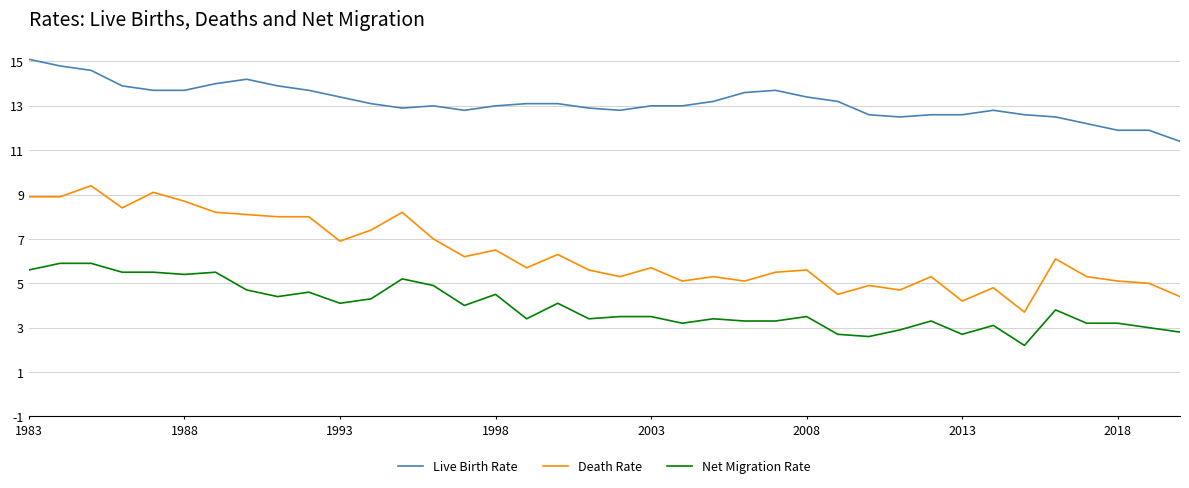

True or false: Live Birth Rate and Net Migration Rate cross at least once.

False